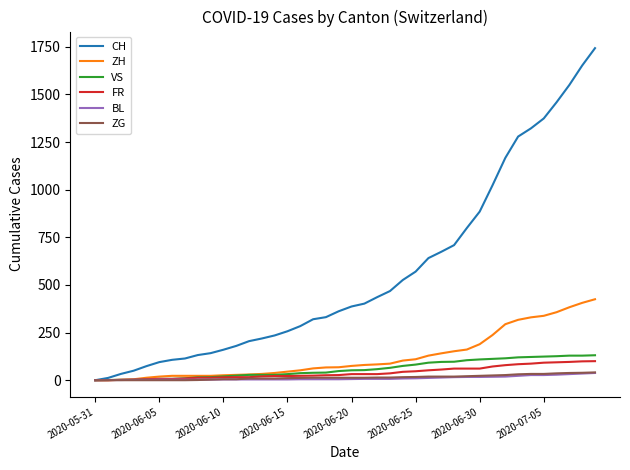

Which series has the largest total across all categories?

CH